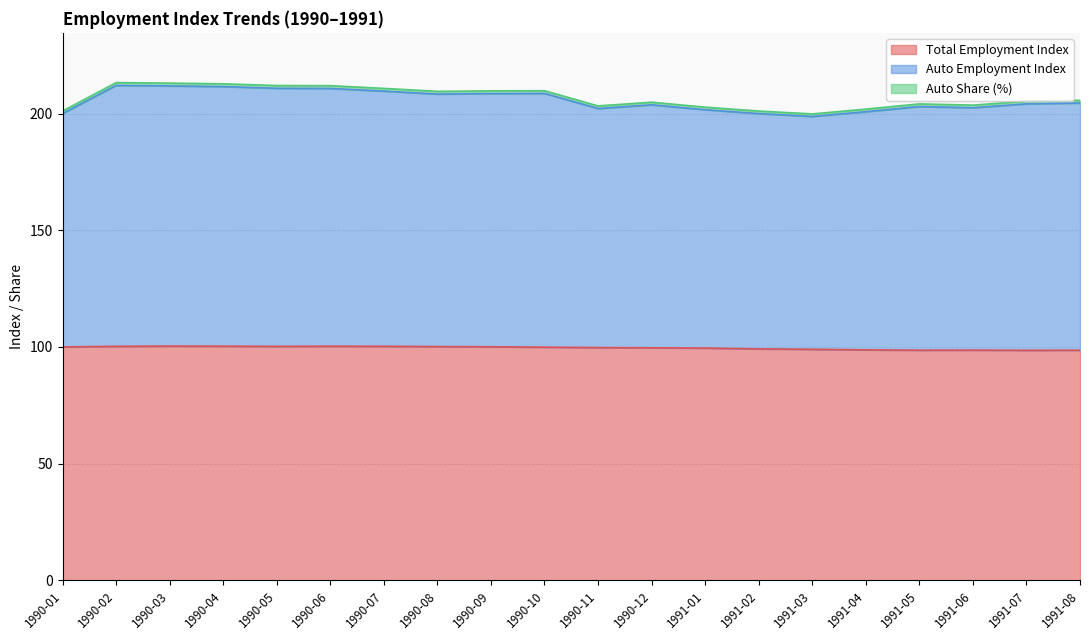

What is the spread (max minus min) of values at 1990-03?

112.7